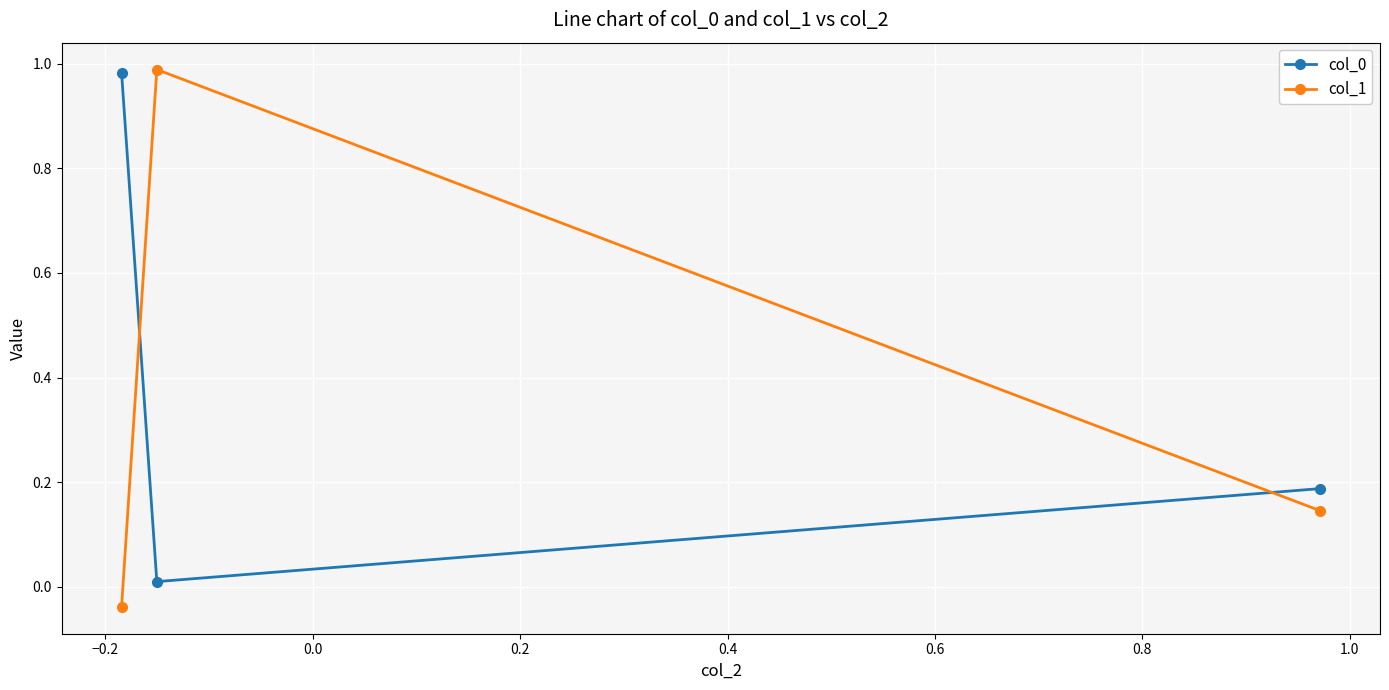

What is the sum of all col_0 values?

1.2